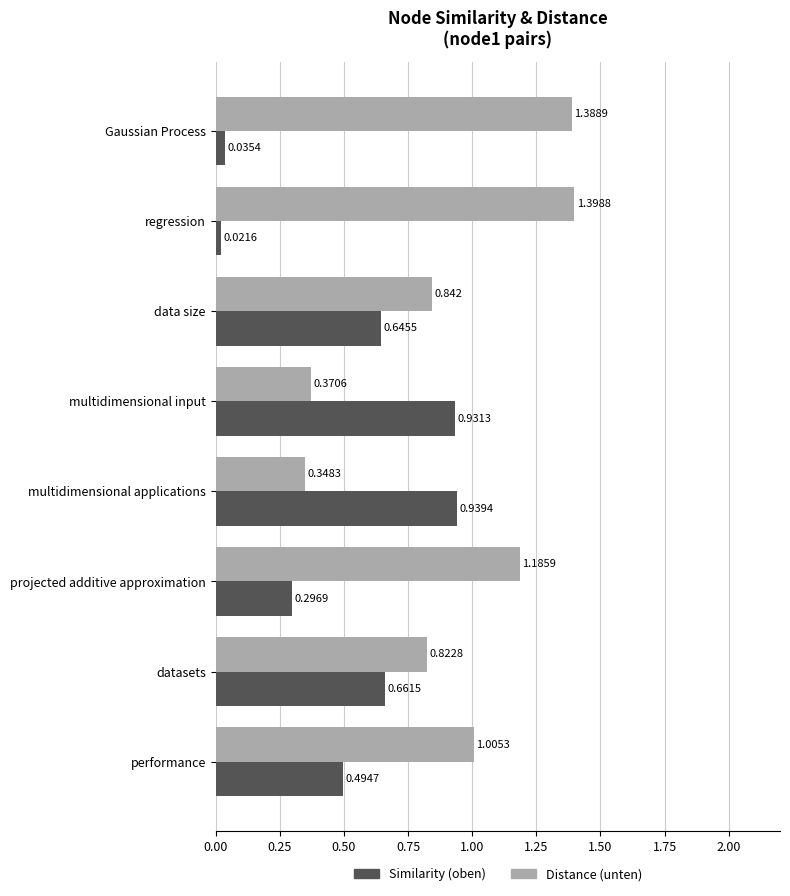

At which label does Similarity (oben) reach its minimum?

regression